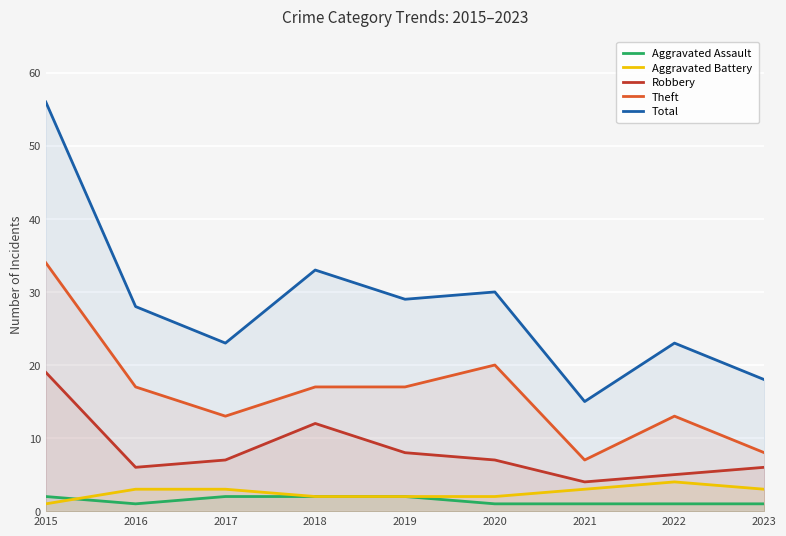

What are all the series names shown in the legend?

Aggravated Assault, Aggravated Battery, Robbery, Theft, Total